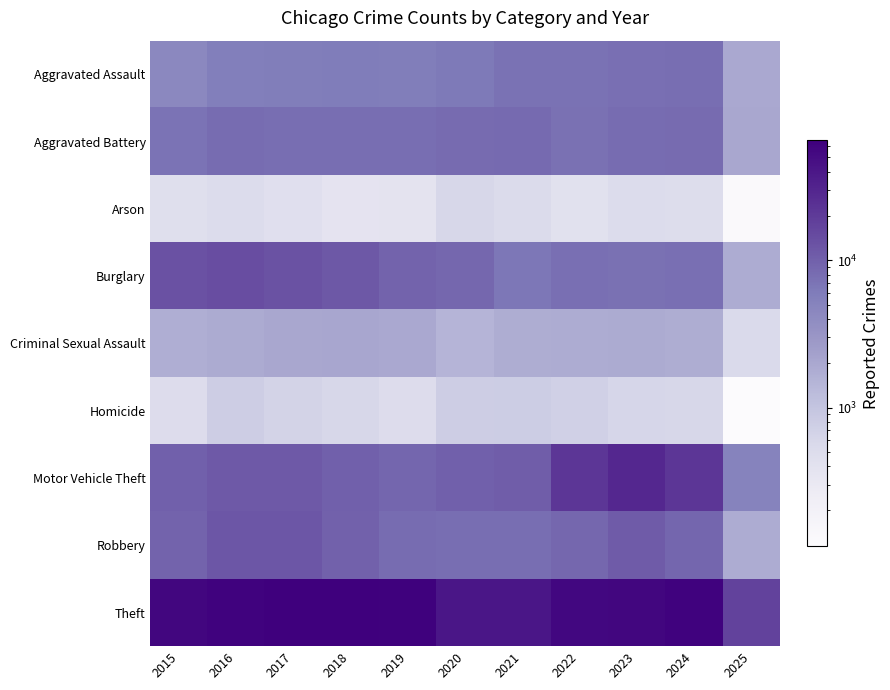

What is the maximum value shown in the chart?

65289